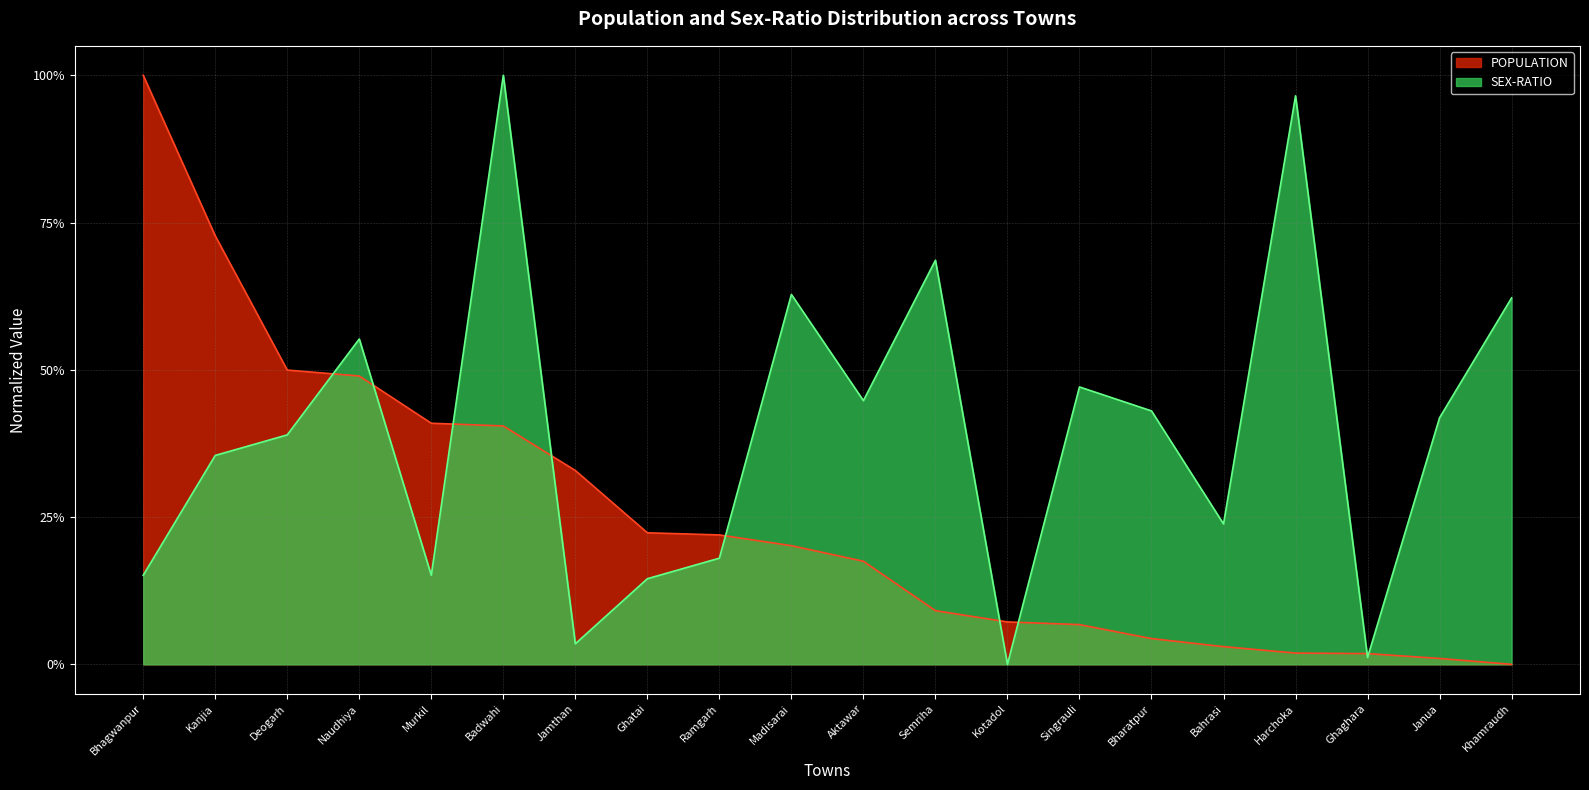

At which label does POPULATION reach its minimum?

Khamraudh